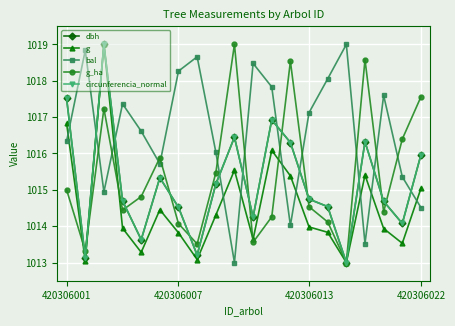

How many interior local peaks does the circunferencia_normal series have?

5